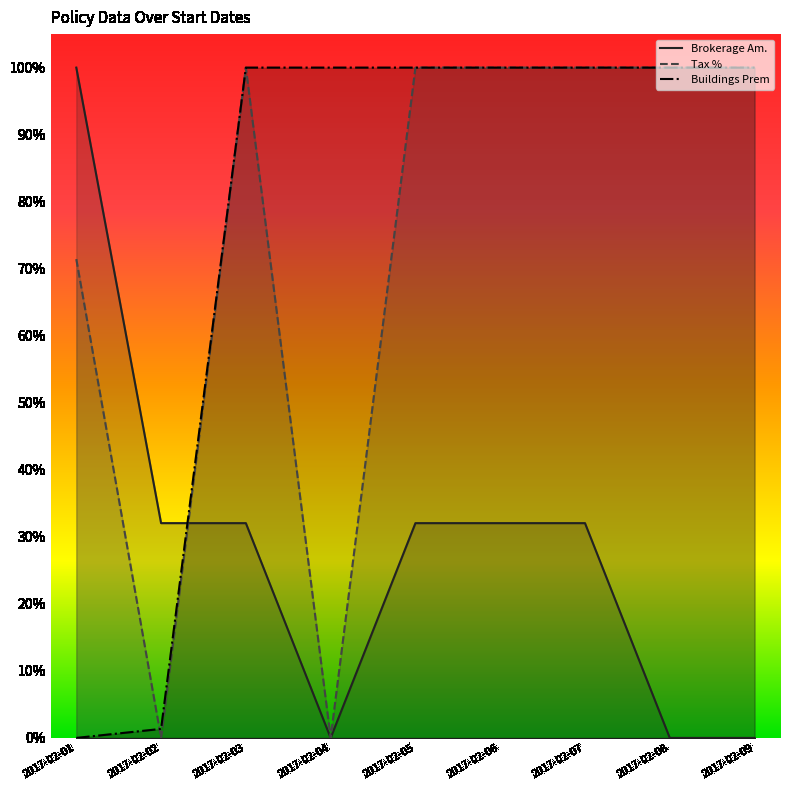

What is the total value across all series at 2017-02-03?

2.3